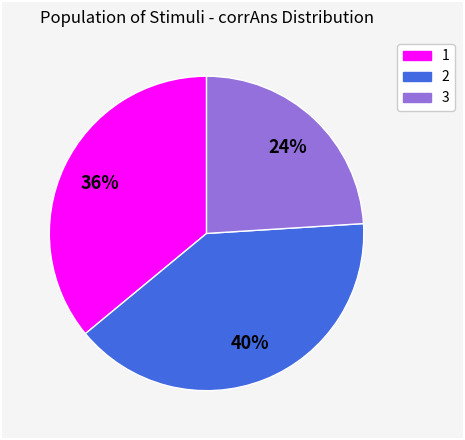

Do 2 and 1 together represent more than half of the pie?

Yes